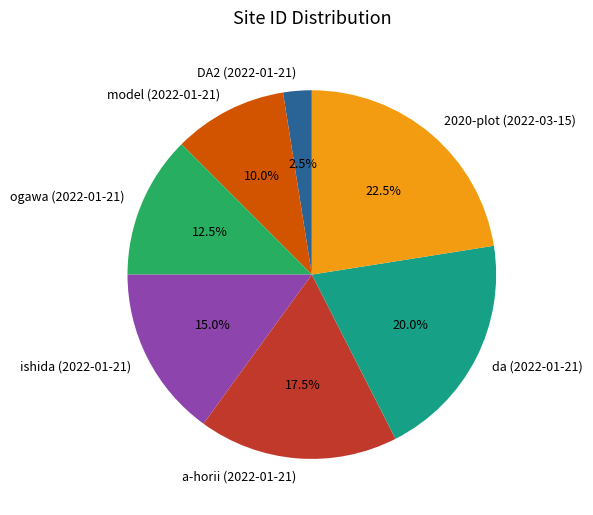

Which category has the biggest portion of the pie?

2020-plot (2022-03-15)